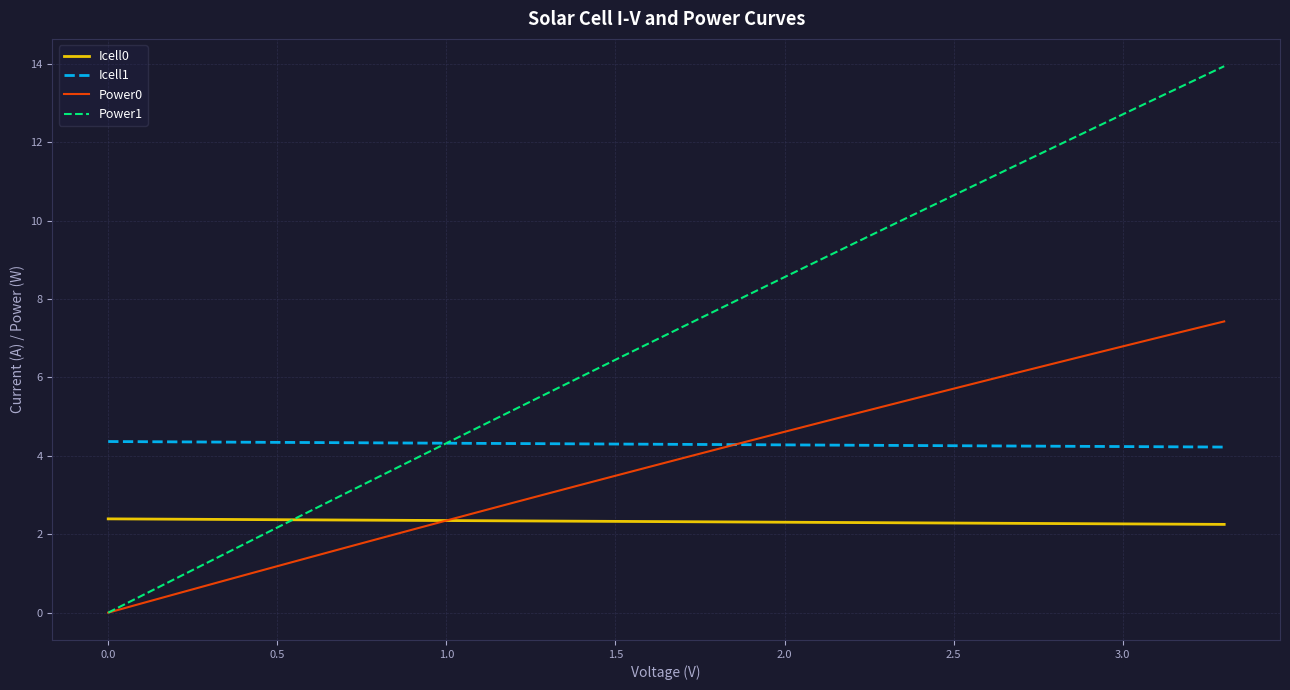

List the series in order of their peak value, lowest first.

Icell0, Icell1, Power0, Power1